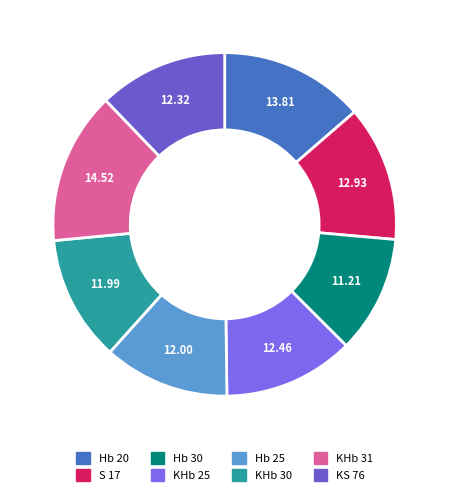

To the nearest percent, what is the combined percentage of KS 76 and S 17?

25%